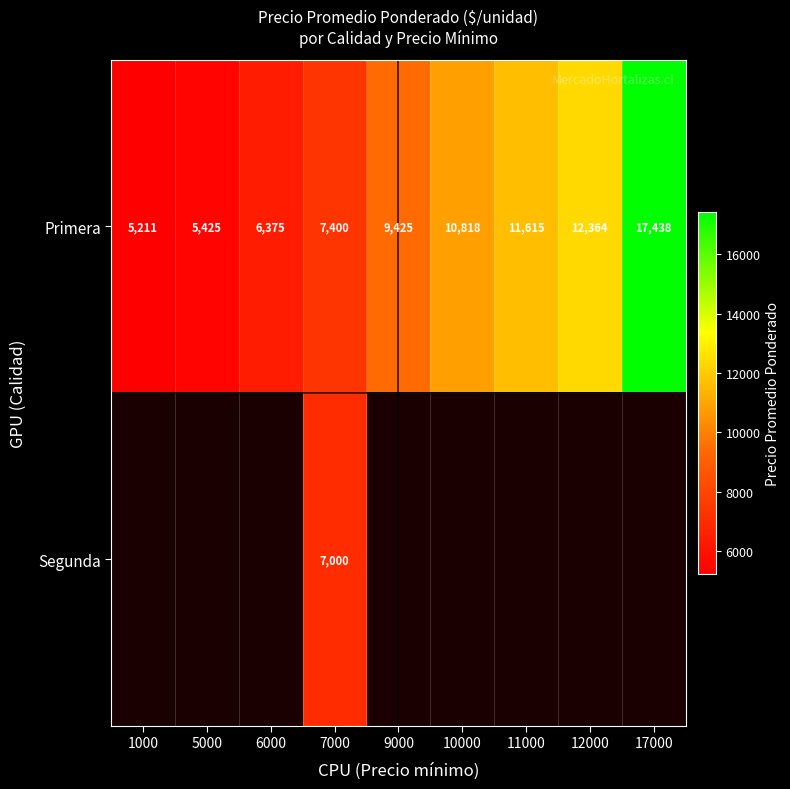

What is the difference between the highest and lowest values at 6000?

6375